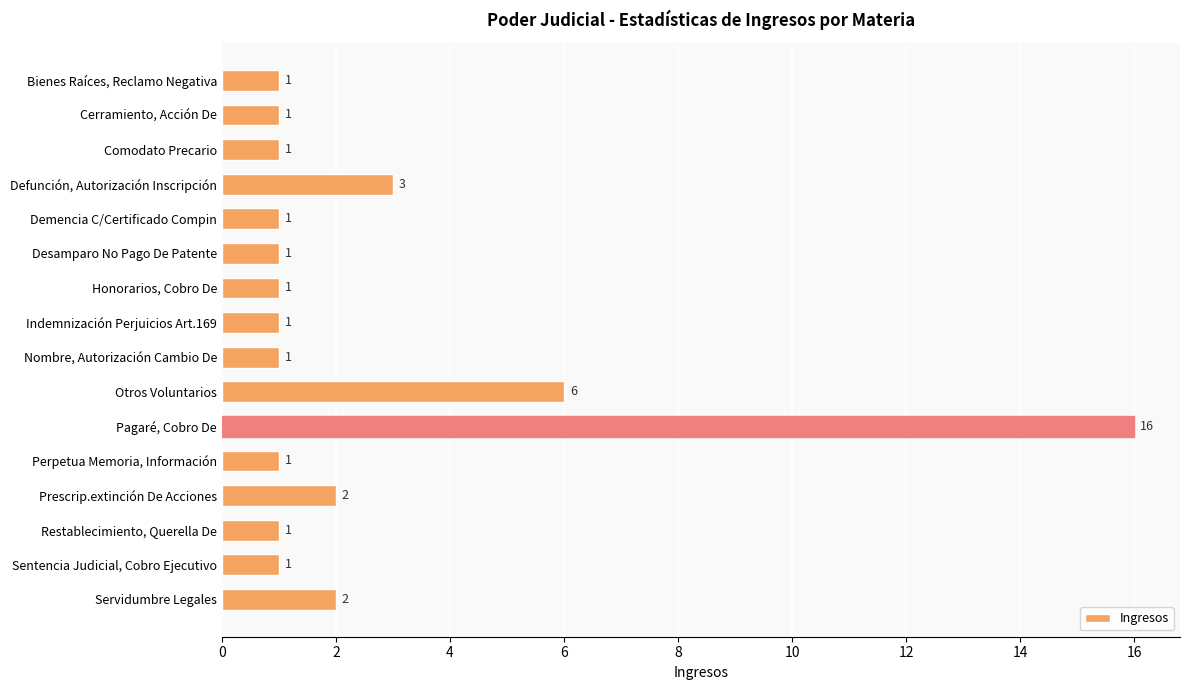

Reading top to bottom, list all the values displayed in this chart.

1	1	1	3	1	1	1	1	1	6	16	1	2	1	1	2